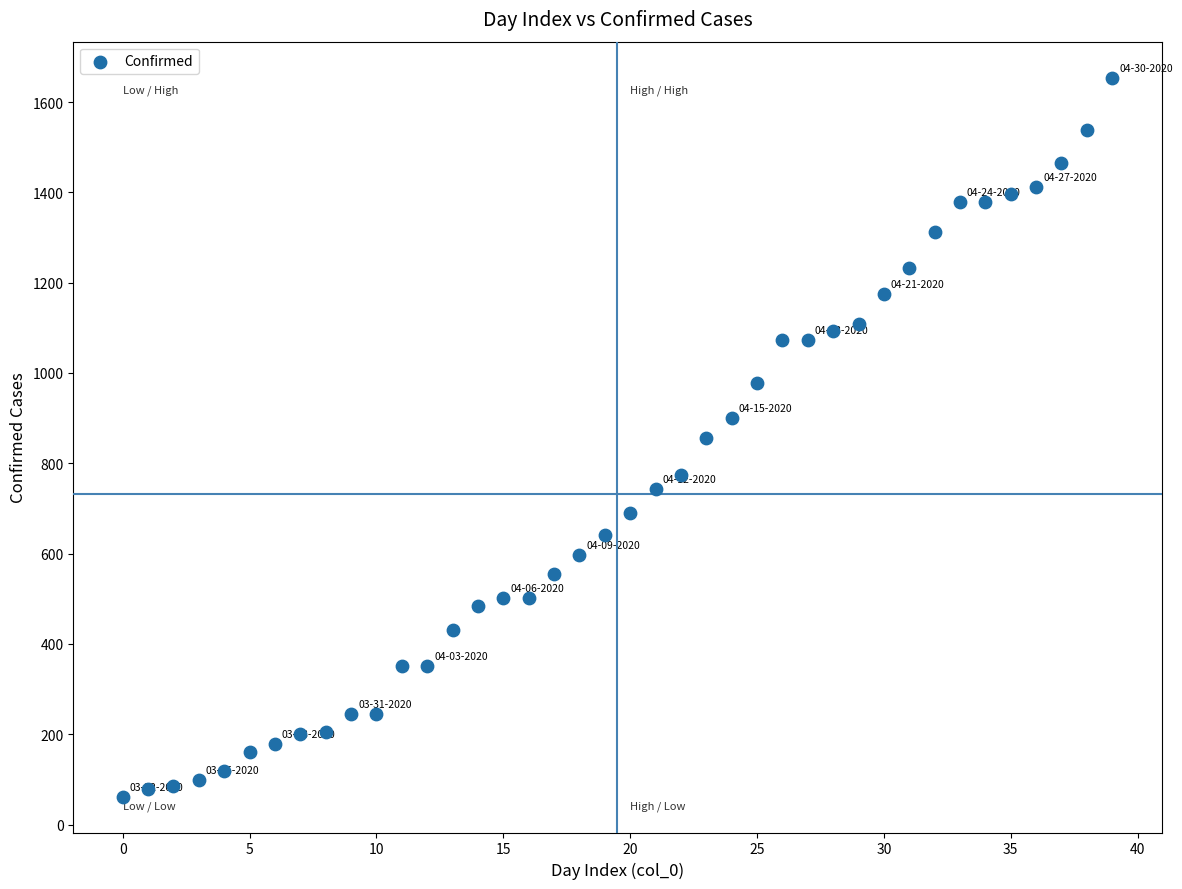

What is the range of Y values (max minus min)?

1592